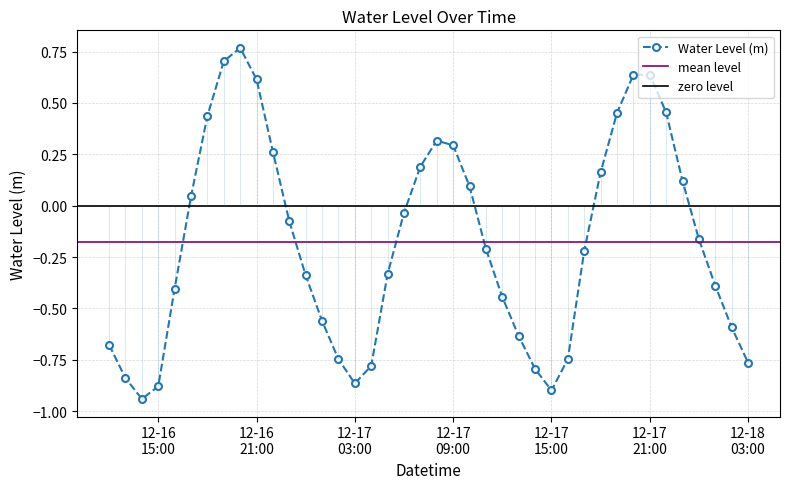

Is it true that the value at 2023-12-17 00:00:00 is -0.3?

True